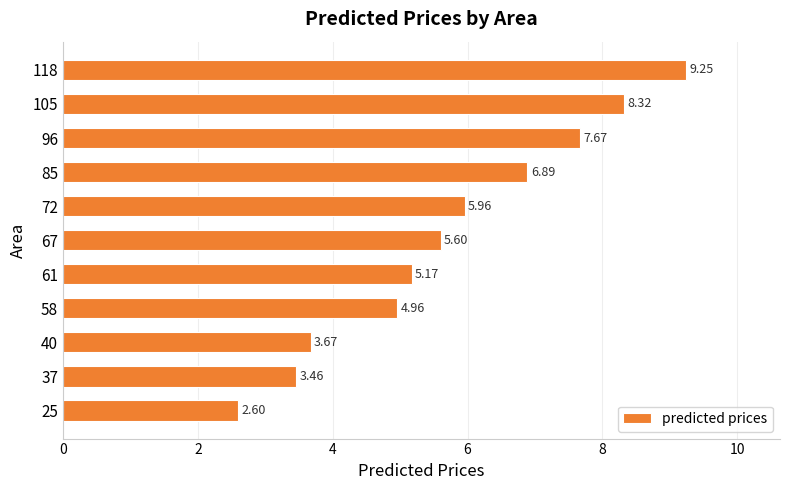

Rank the categories by value from lowest to highest.

25, 37, 40, 58, 61, 67, 72, 85, 96, 105, 118